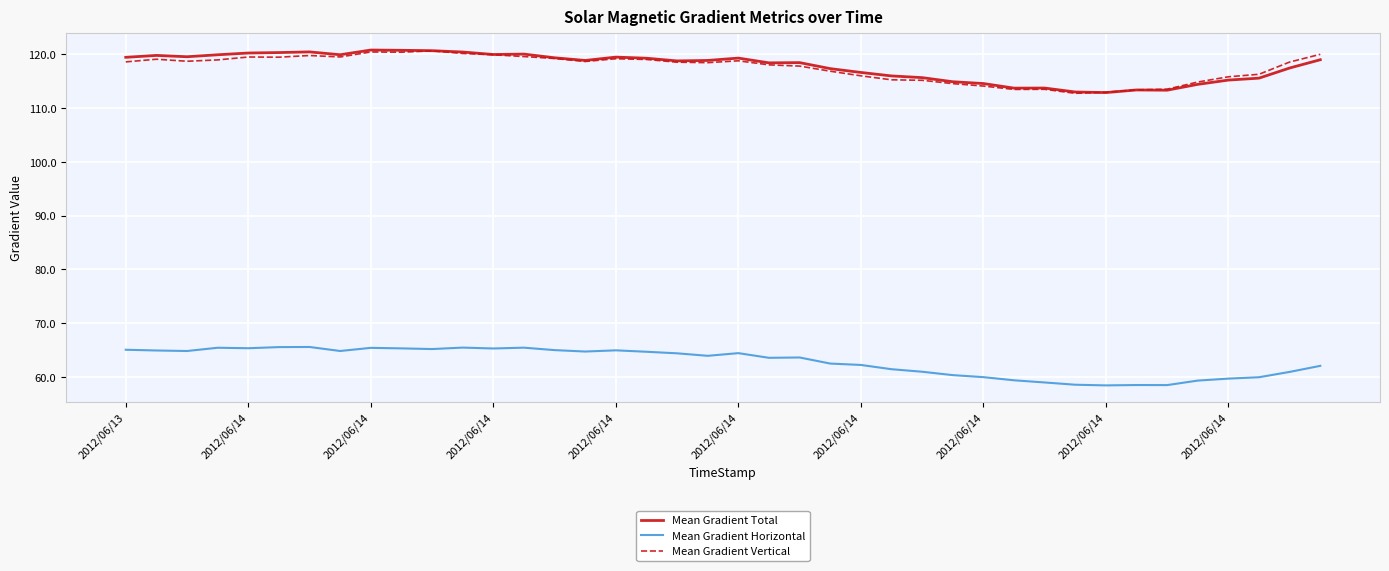

At how many categories does at least one series exceed 73?

40